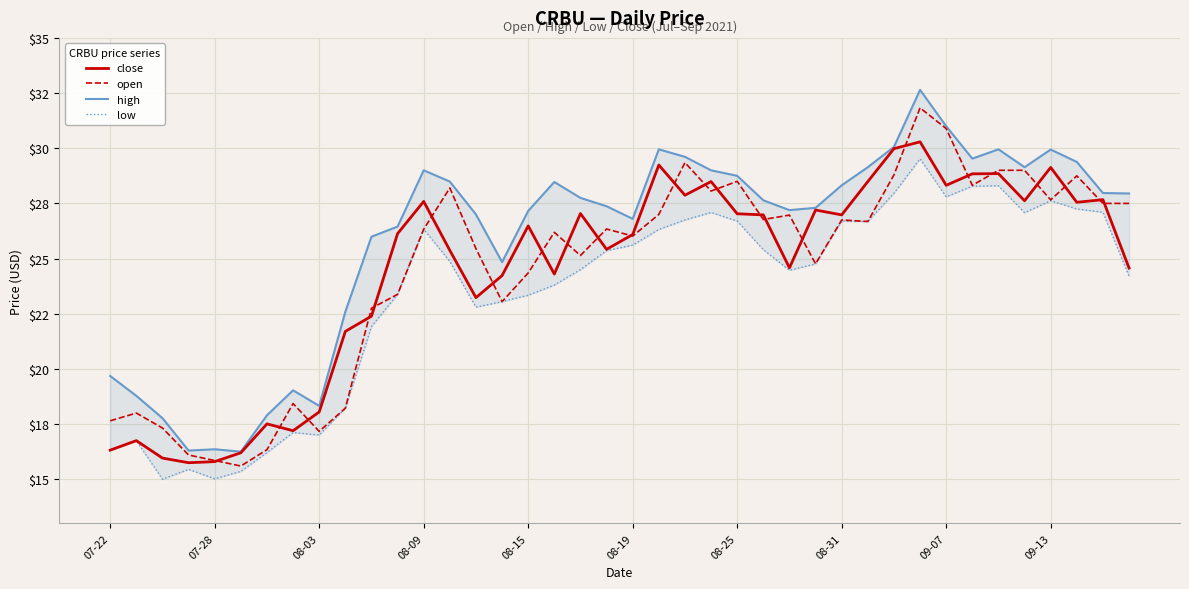

What is the spread (max minus min) of values at 07-22?

3.4